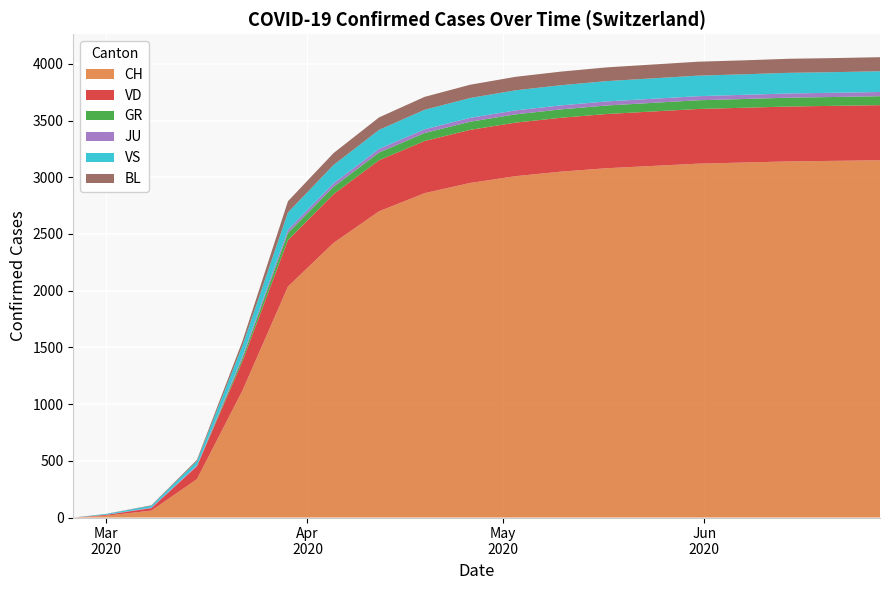

Reading right to left, list all the values displayed in this chart.

CH: 3150	3145	3140	3130	3120	3100	3080	3050	3010	2950	2860	2700	2421	2037	1119	338	61	16	0
VD: 486	485	484	483	482	480	478	475	472	468	460	450	430	409	259	113	22	7	0
GR: 79	78	78	77	77	76	75	74	73	72	70	68	65	63	27	0	0	0	0
JU: 37	37	37	37	36	36	36	35	35	34	33	32	30	28	18	9	5	1	0
VS: 183	182	182	181	181	180	179	178	177	175	172	168	162	153	92	36	16	7	0
BL: 124	124	124	123	123	122	121	120	119	117	114	110	105	99	40	12	4	1	0